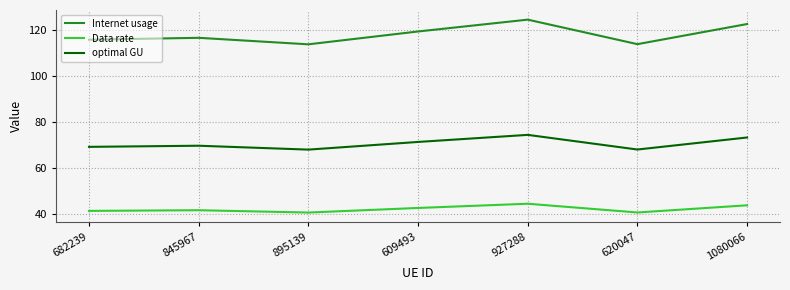

What is the maximum value for Internet usage?

124.7